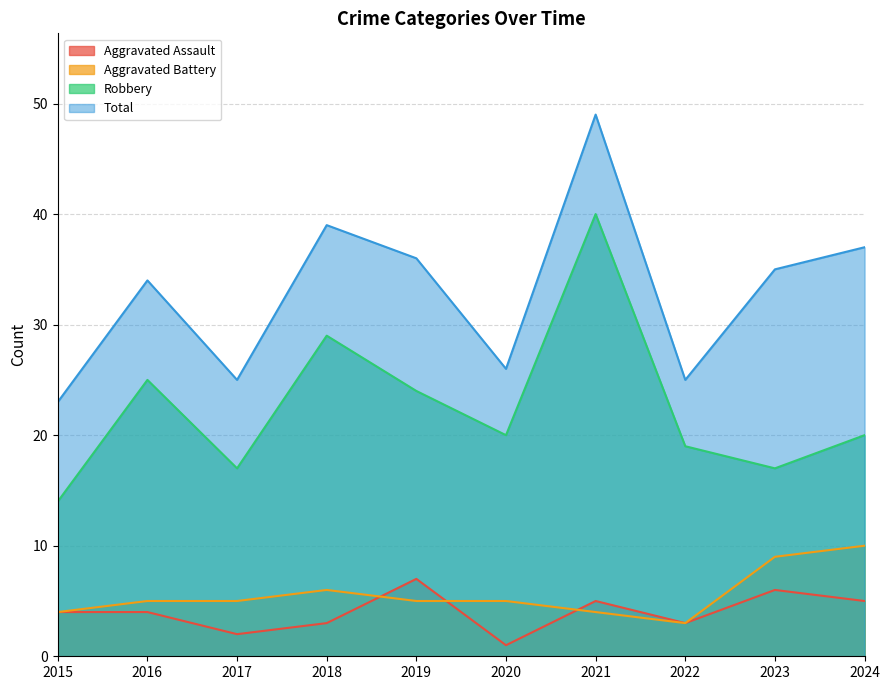

Rank the categories by Robbery value from lowest to highest.

2015, 2017, 2023, 2022, 2020, 2024, 2019, 2016, 2018, 2021